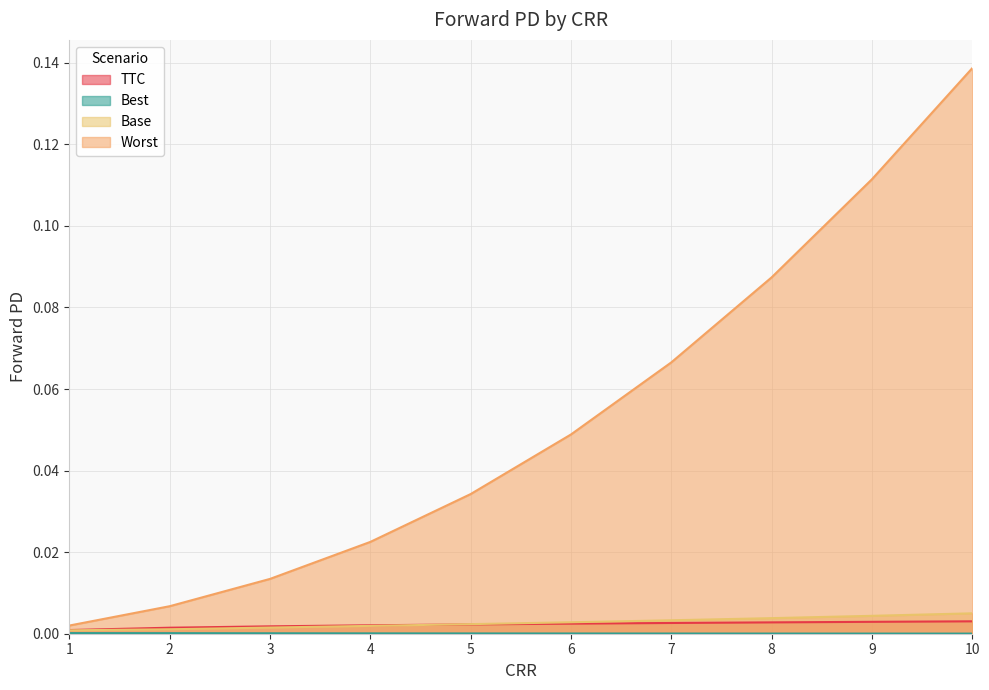

How many distinct data groups are displayed?

4